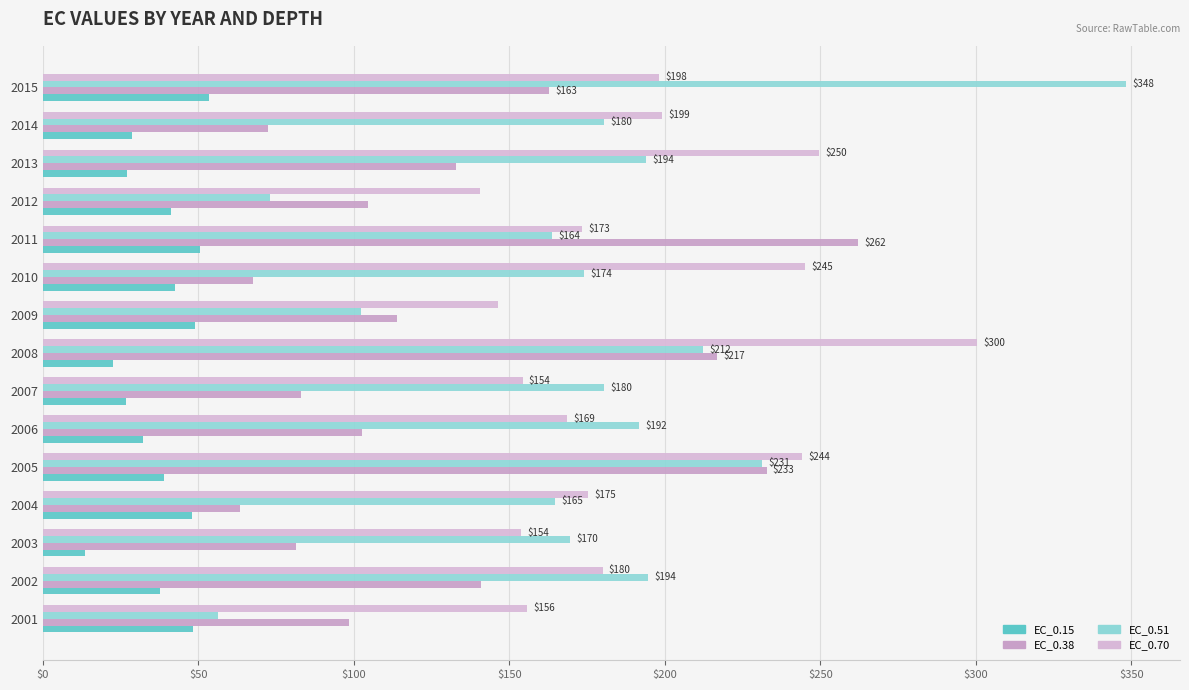

Count the number of categories in the chart.

15